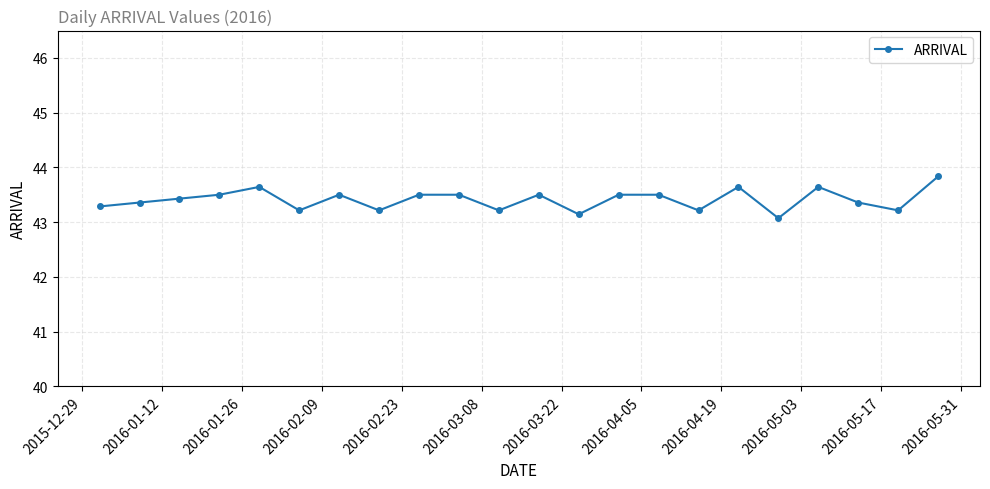

Does the chart display data point markers on the line(s)?

Yes